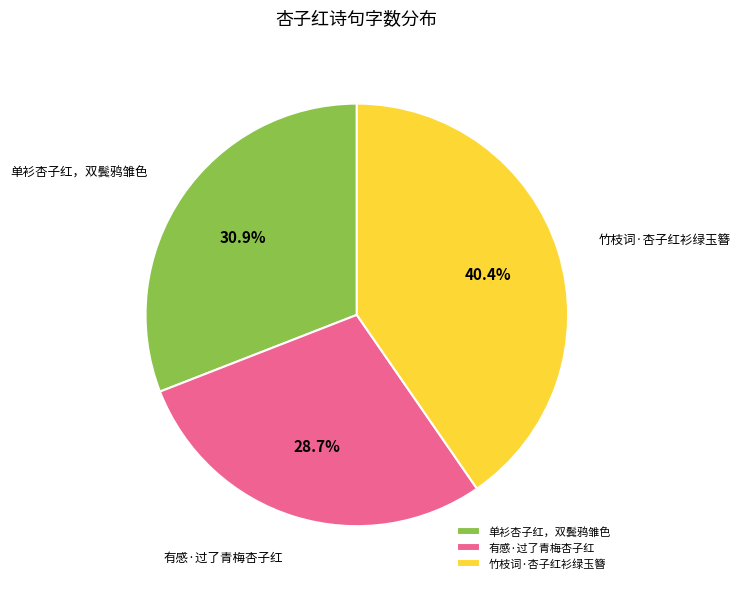

Does 竹枝词·杏子红衫绿玉簪 account for over 50% of the chart?

No